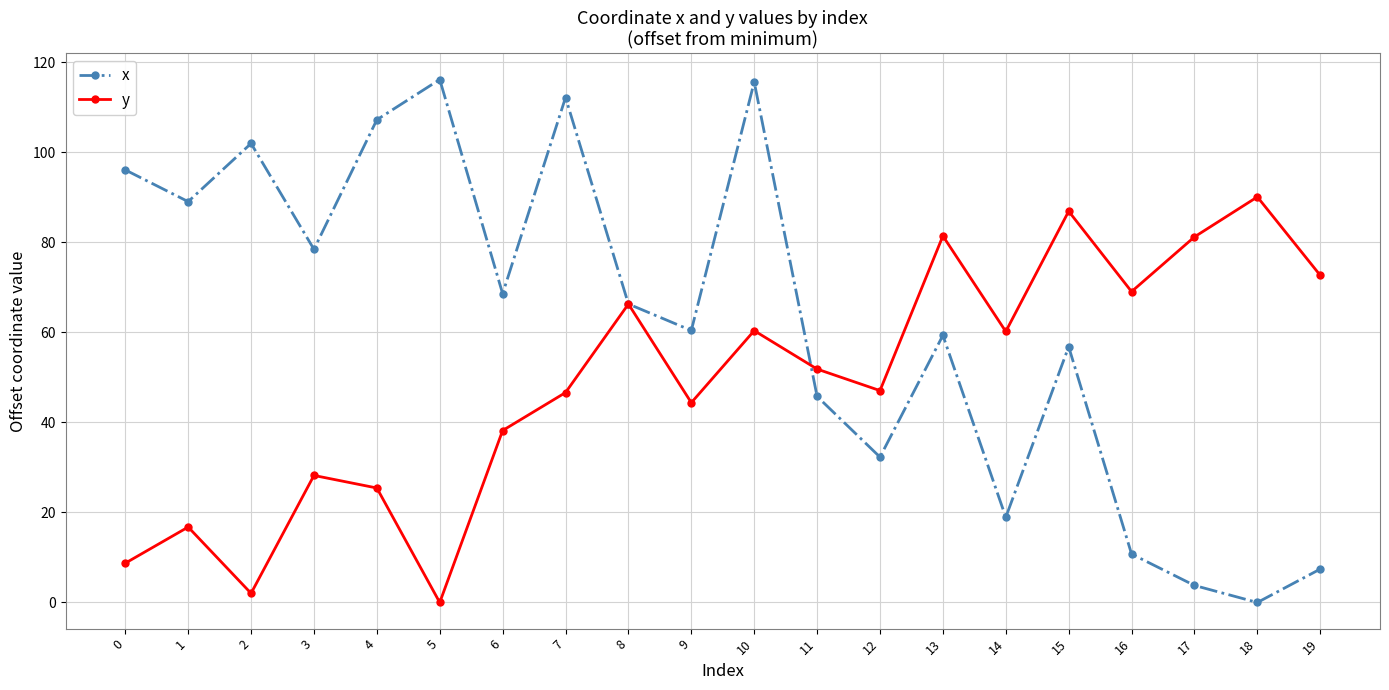

What is the difference between the maximum and second lowest values in the x series?

112.4